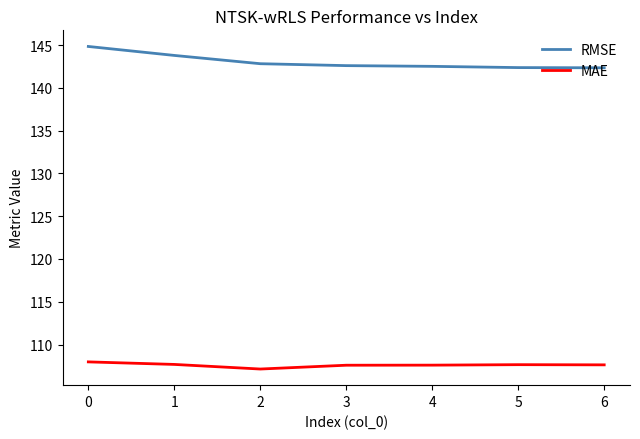

Rank the series by their average value, from lowest to highest.

MAE, RMSE